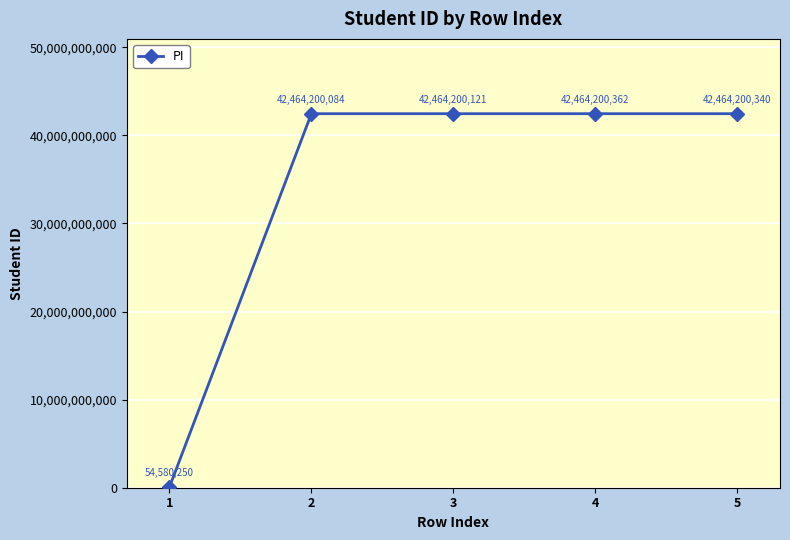

True or false: there are more than 0 points higher than both neighbors.

True